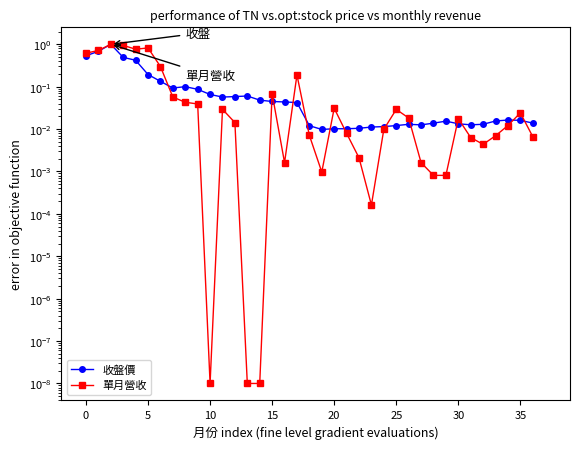

Is this an area chart (filled region under the line)?

No